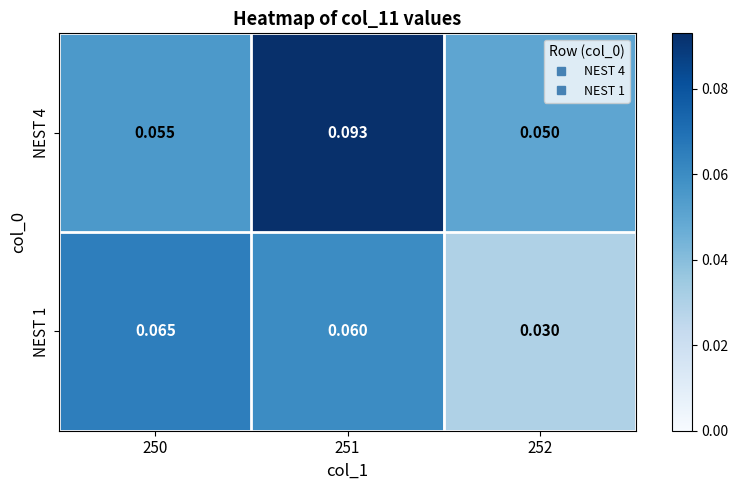

Reading left to right, extract all data points from this chart.

NEST 4: 250=0.1	251=0.1	252=0.1
NEST 1: 250=0.1	251=0.1	252=0.0